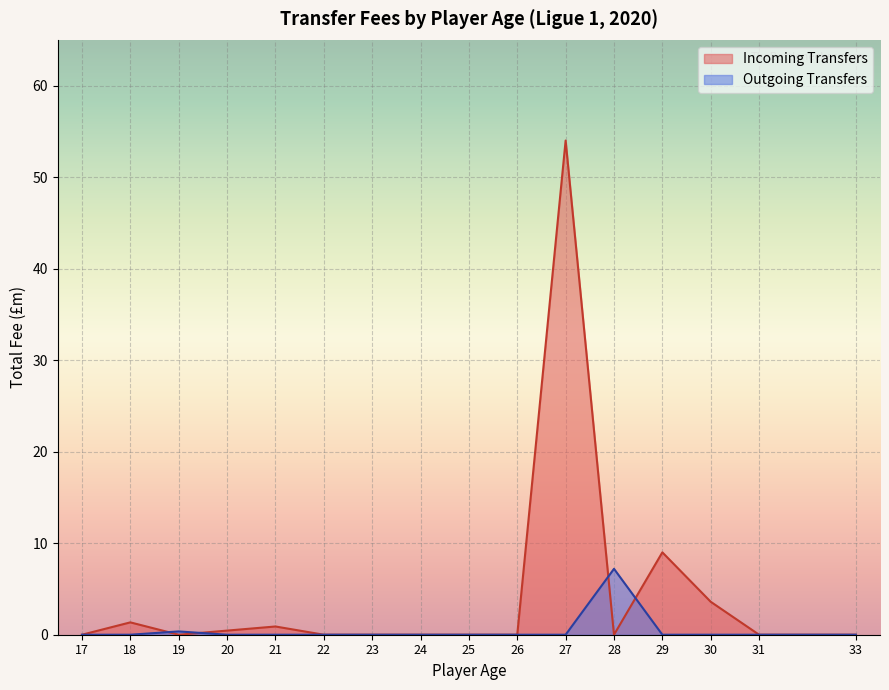

Rank the series by their maximum value, from highest to lowest.

Incoming Transfers, Outgoing Transfers